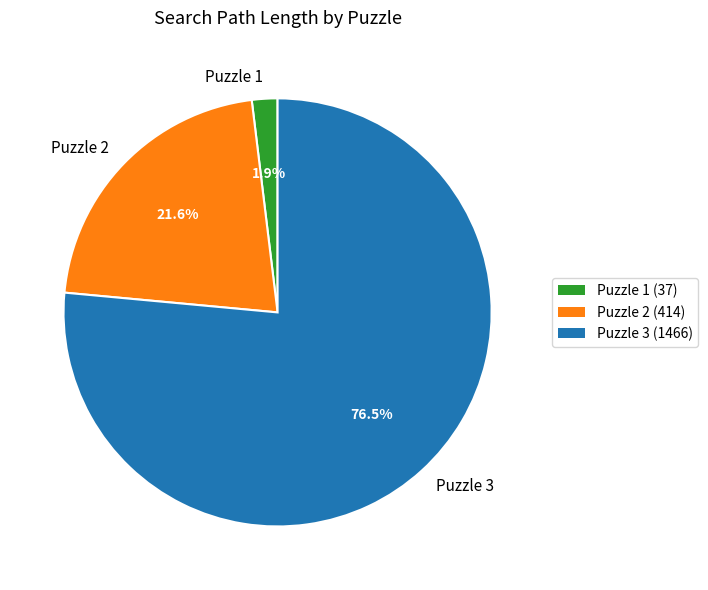

What percentage is NOT represented by Puzzle 3?

23.5%